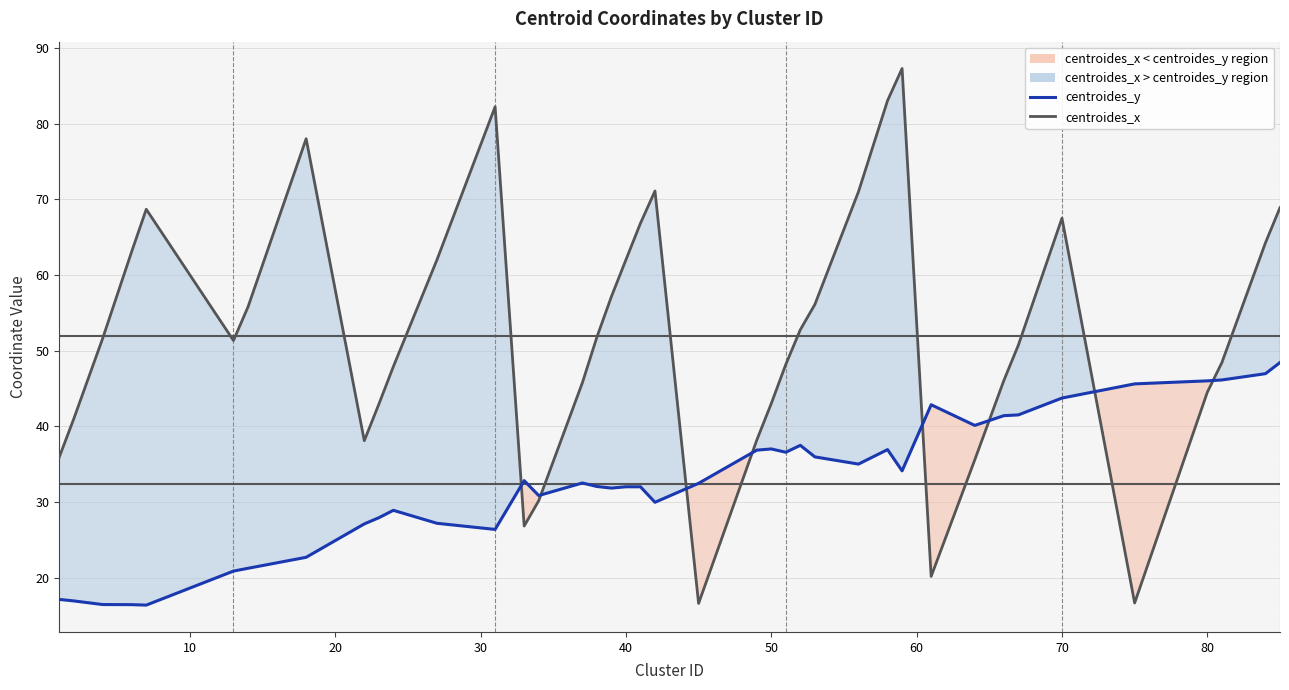

Is it true that centroides_y equals 11.6 at 38?

False